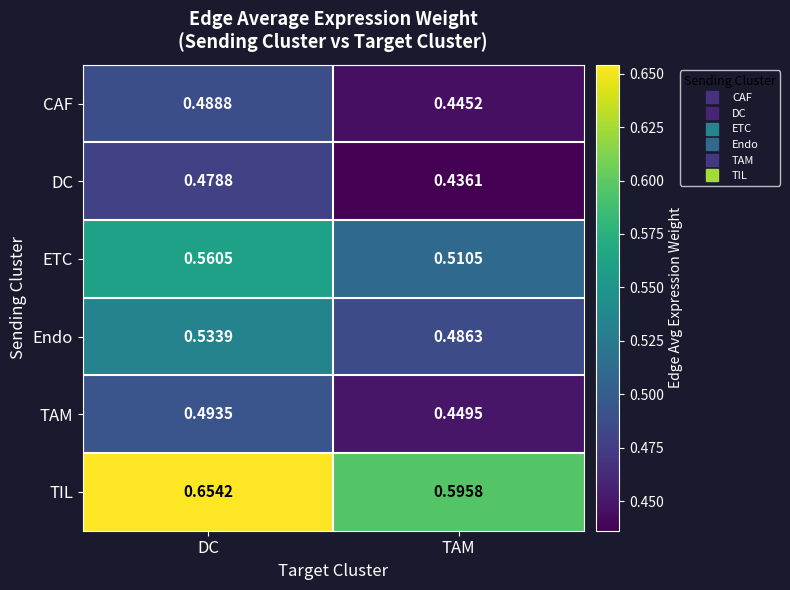

Count the number of data series in this chart.

6